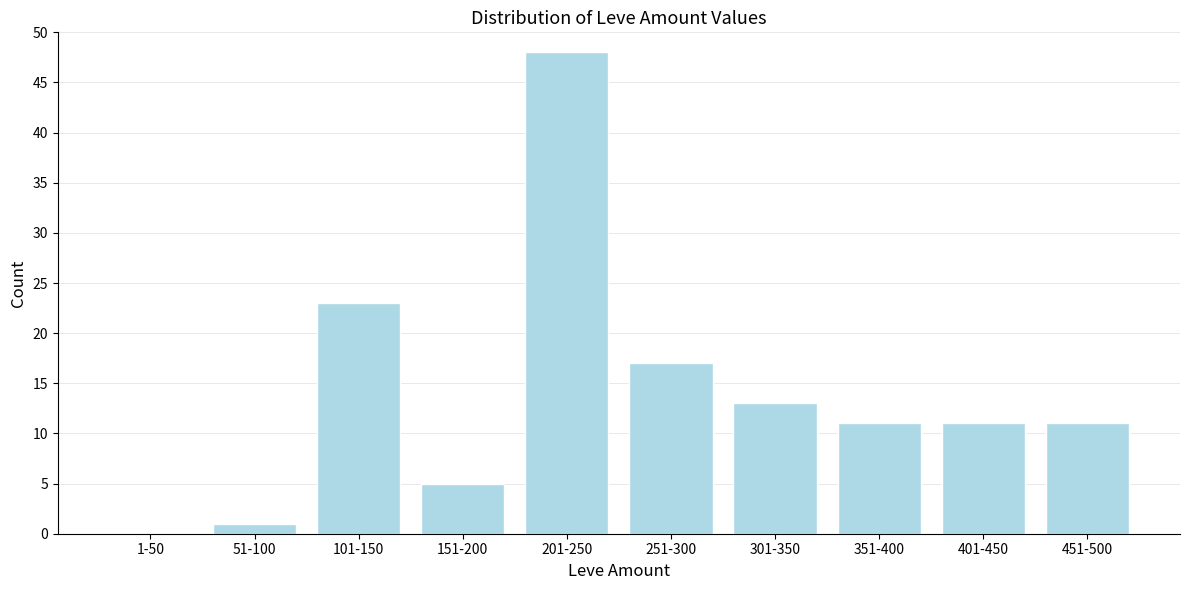

Reading left to right, transcribe all the data shown in this chart.

1-50=0	51-100=1	101-150=23	151-200=5	201-250=48	251-300=17	301-350=13	351-400=11	401-450=11	451-500=11